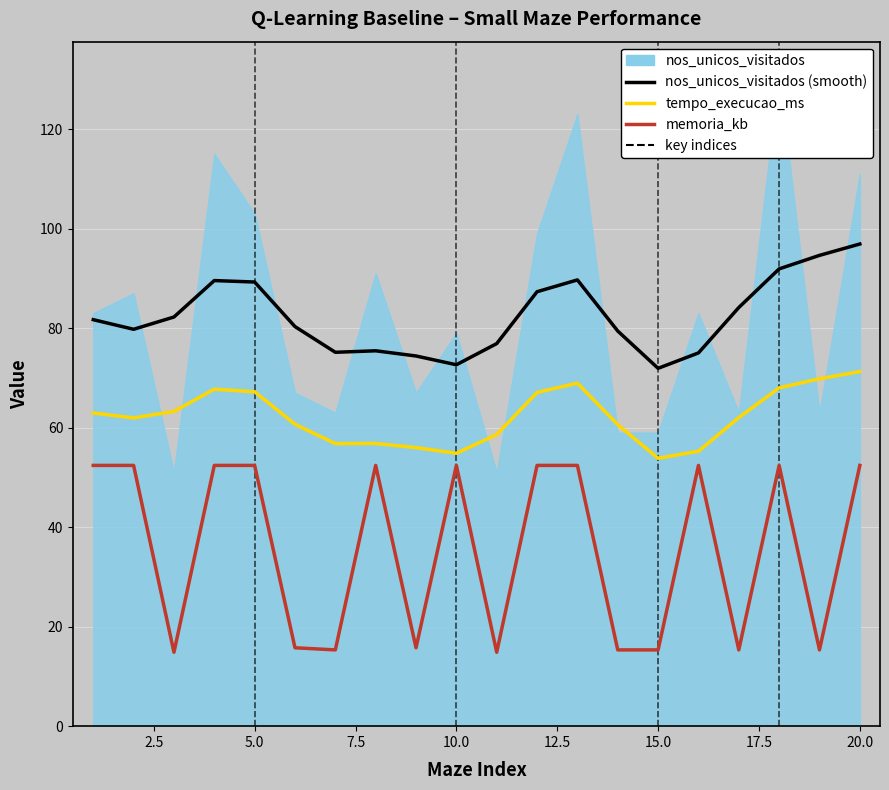

What is the difference between the second highest and second lowest values in the memoria_kb series?

37.6